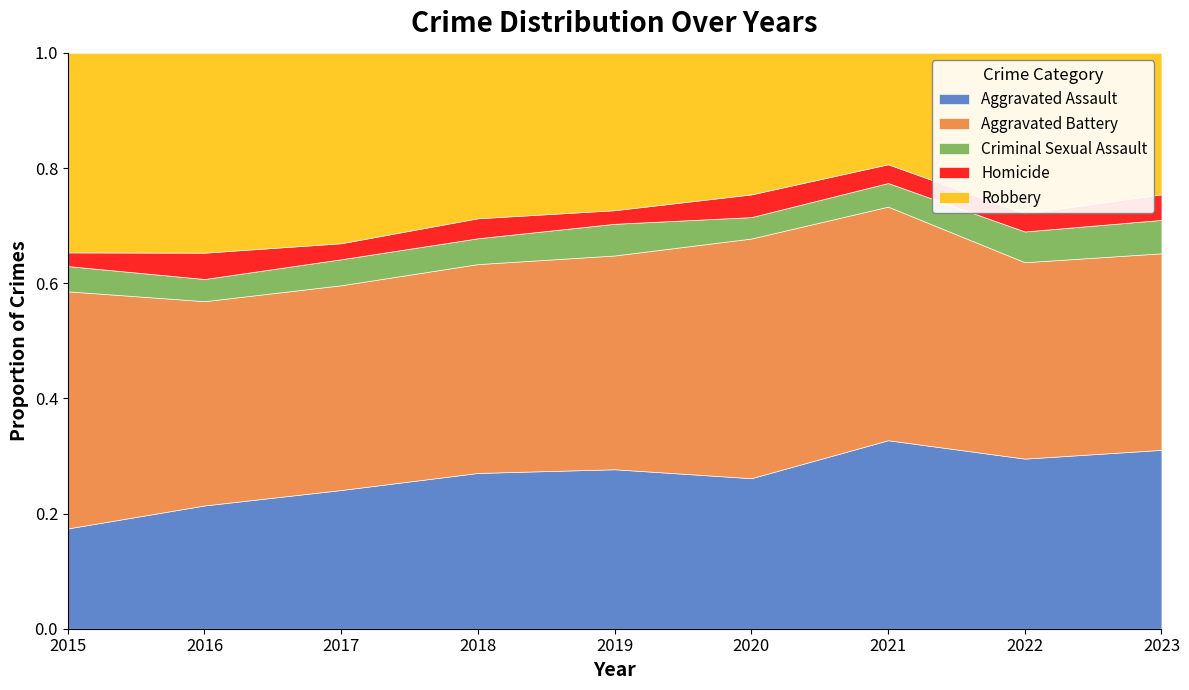

Is it true that Aggravated Assault equals 0.5 at 2018?

False